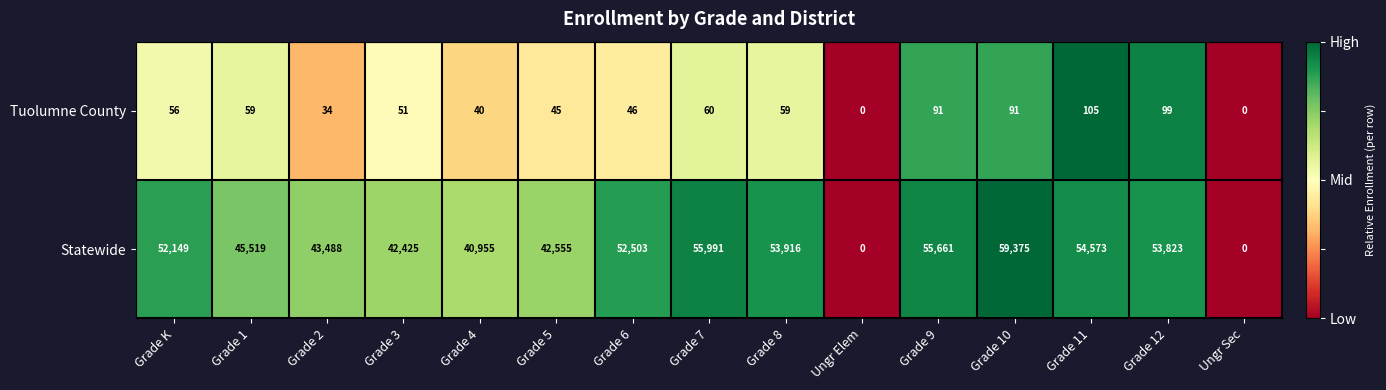

At Grade 7, list the series in order from smallest to largest.

Tuolumne County, Statewide